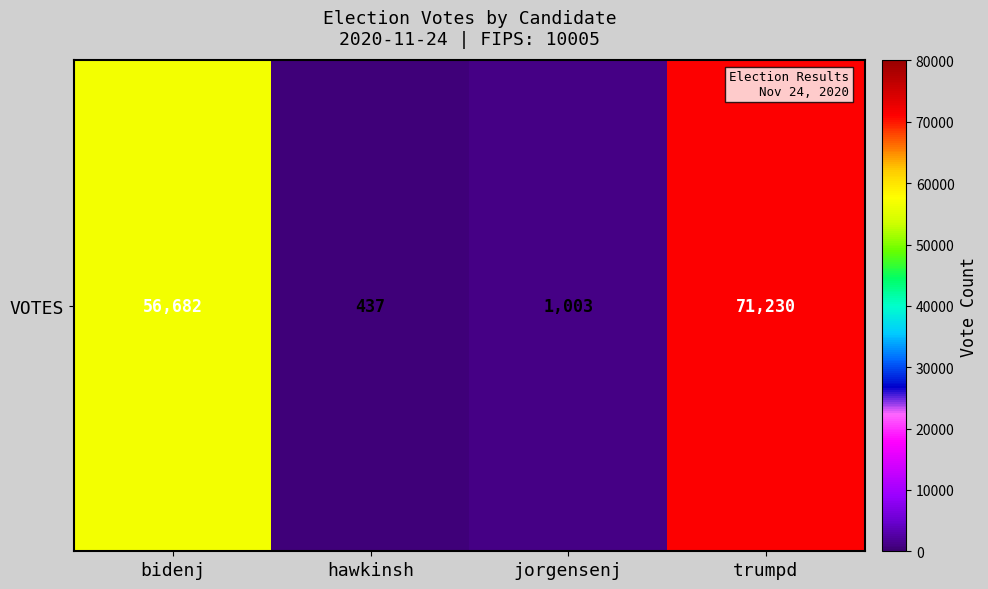

How many data points are less than 56682?

2